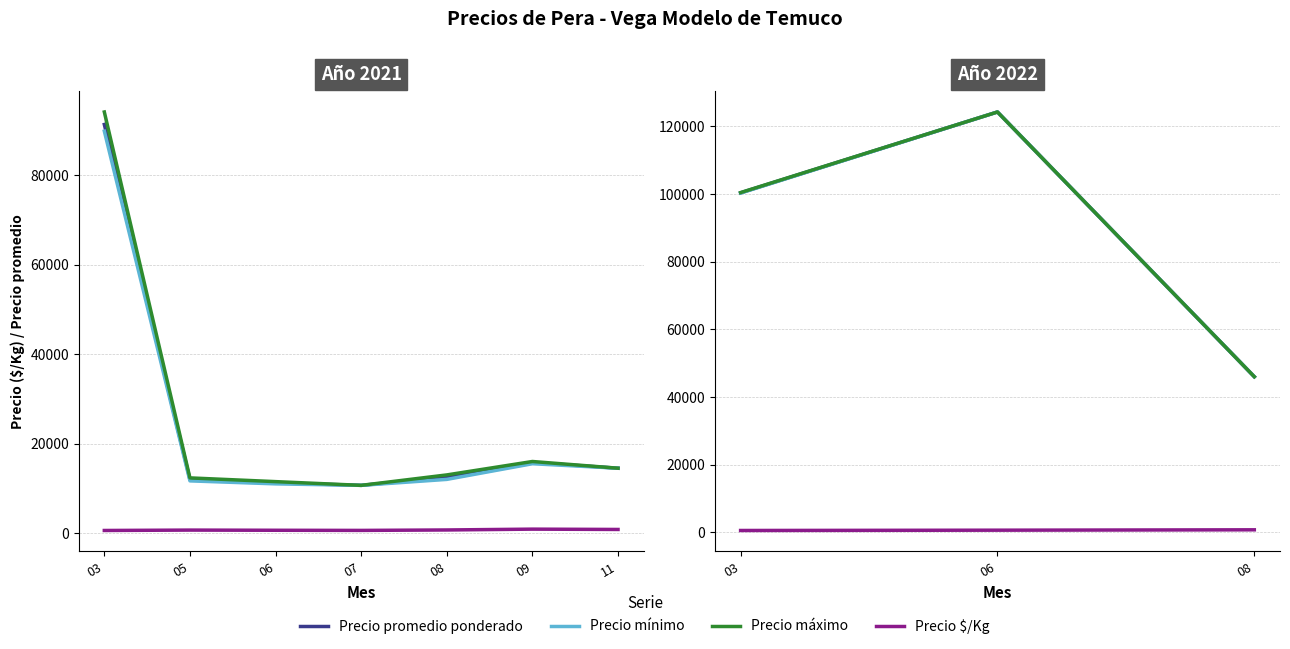

How many Precio promedio ponderado values are between 46000 and 124250?

3